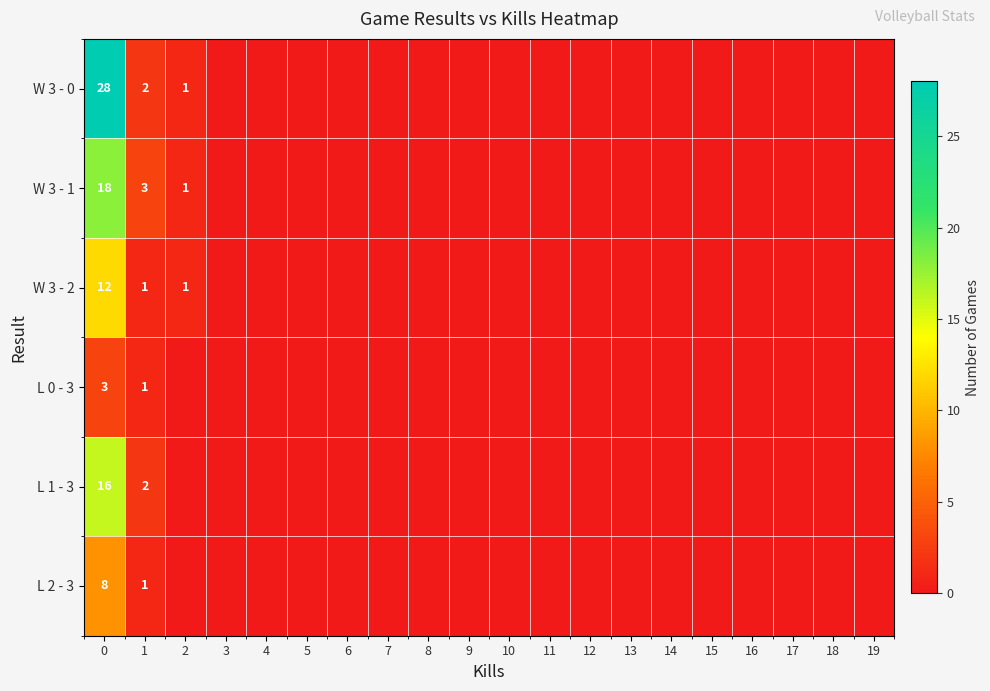

Is the value of W 3 - 2 at 18 greater than the value of L 0 - 3 at 11?

No